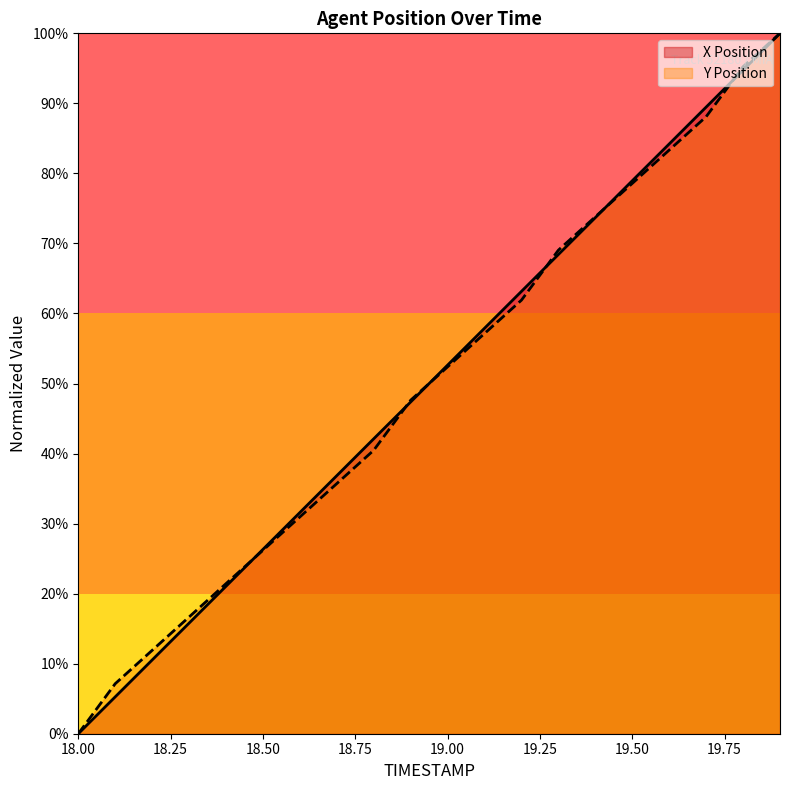

Rank the series at 18.9 from lowest to highest value.

X Position, Y Position